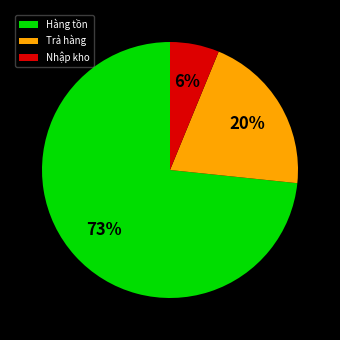

True or false: Trả hàng accounts for 20% of the total.

True